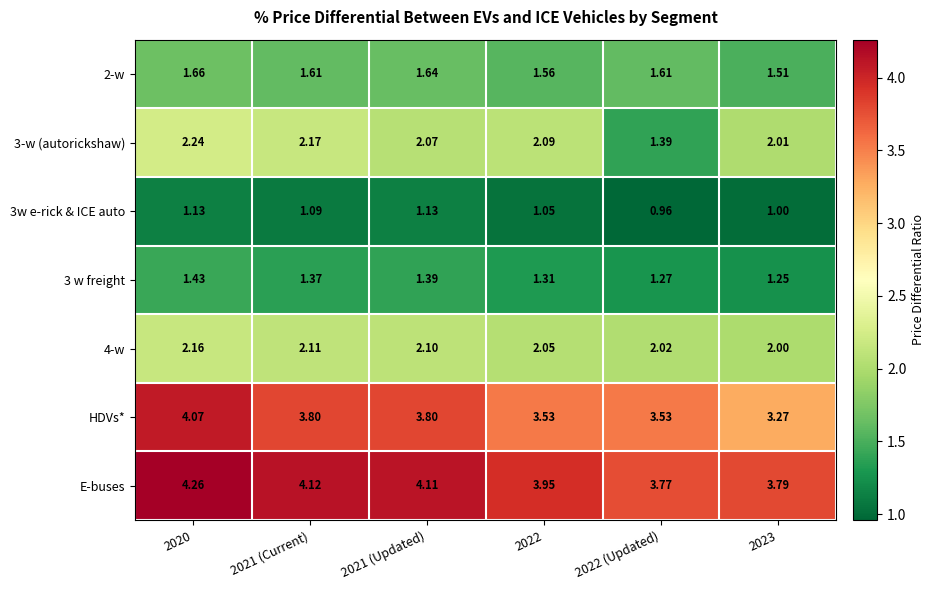

Which series has the largest total across all categories?

E-buses